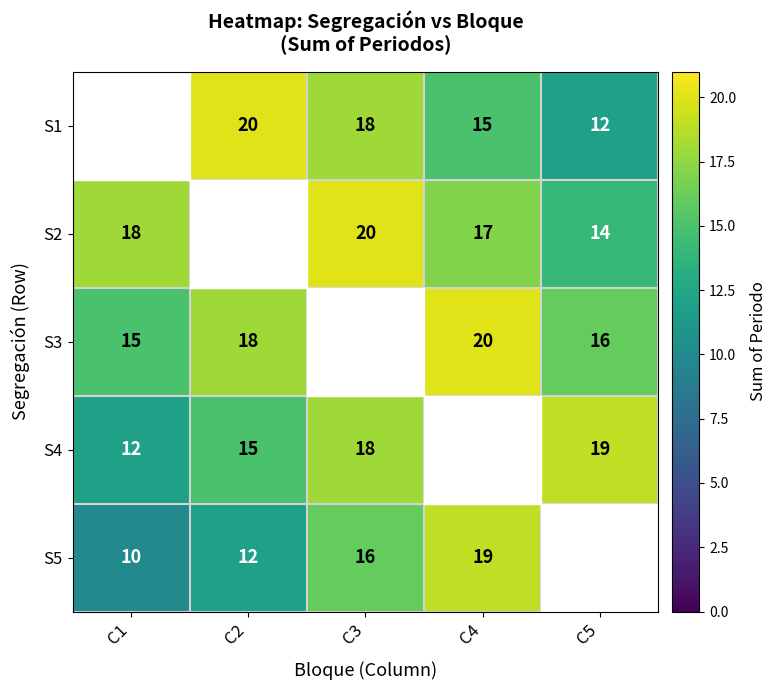

Is the value of S2 at C1 greater than the value of S3 at C1?

Yes